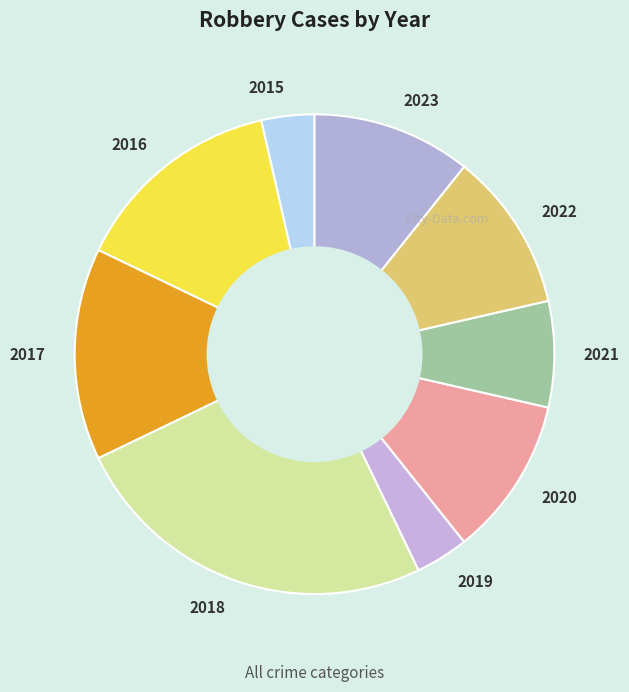

How many segments does this pie chart have?

9